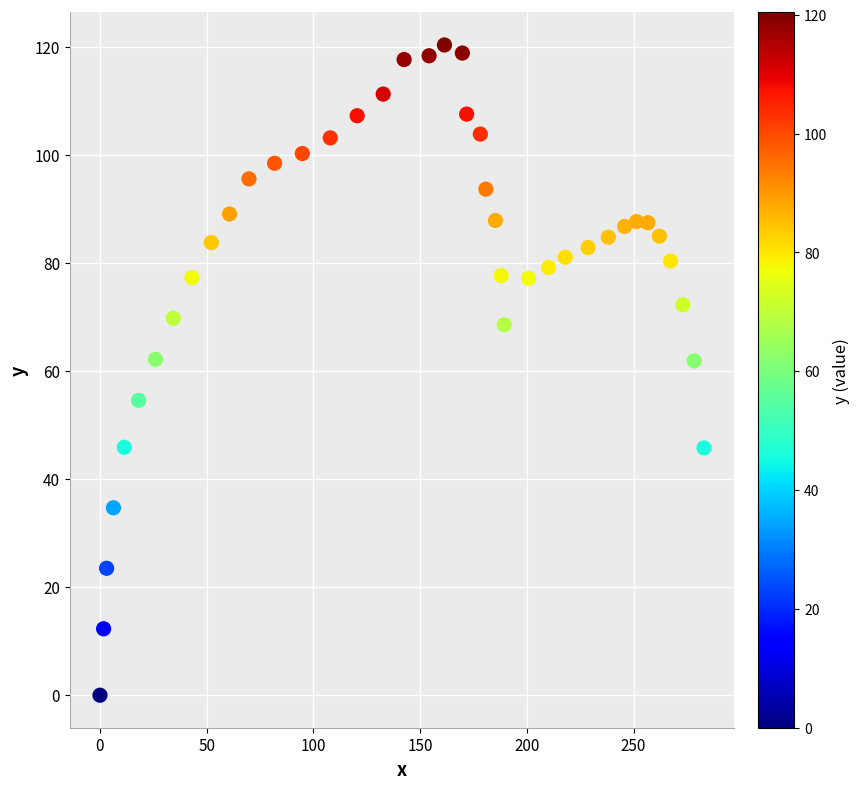

What is the range of X values (max minus min)?

283.0